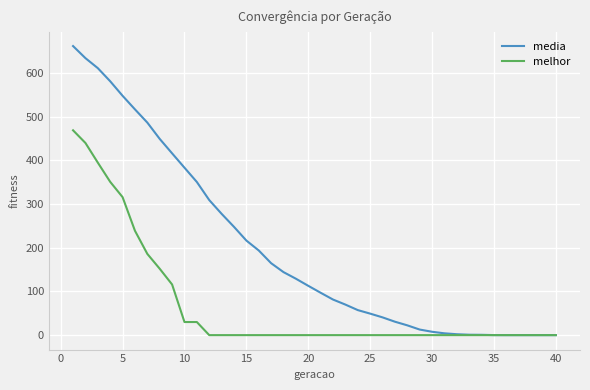

What is the difference between the second highest and minimum values in the media series?

634.2